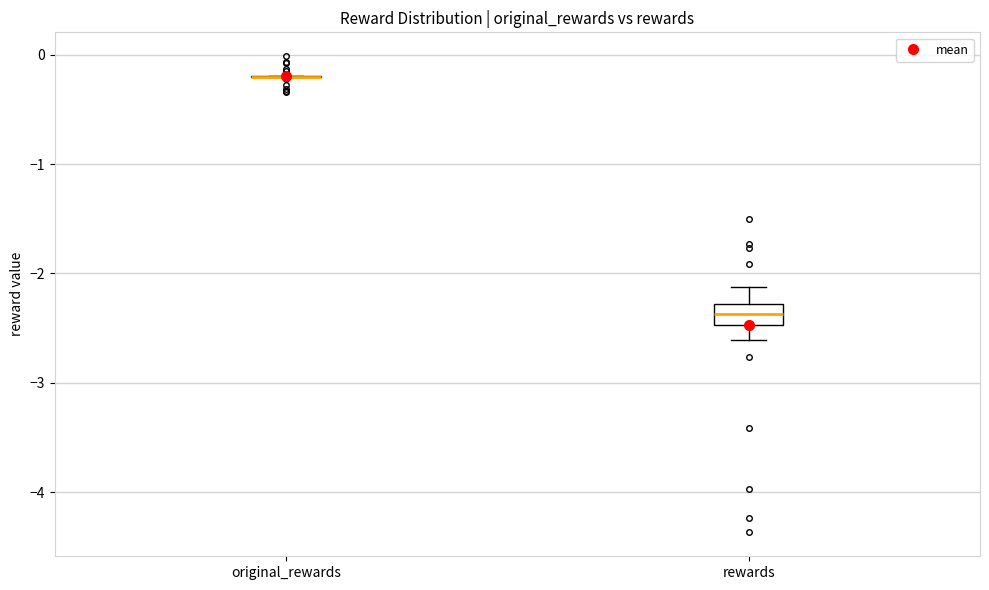

Which box is the tallest, from its lower edge to its upper edge?

rewards